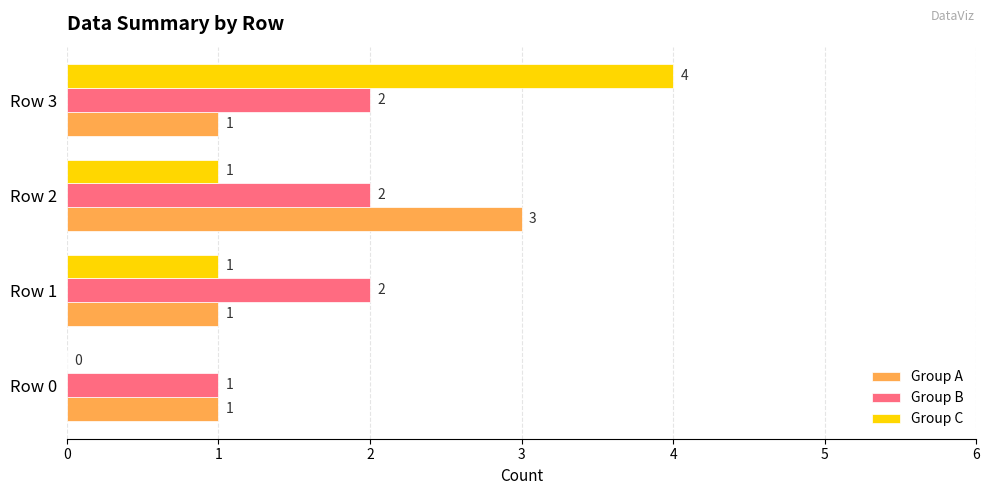

At which category is the sum across all series the highest?

Row 3